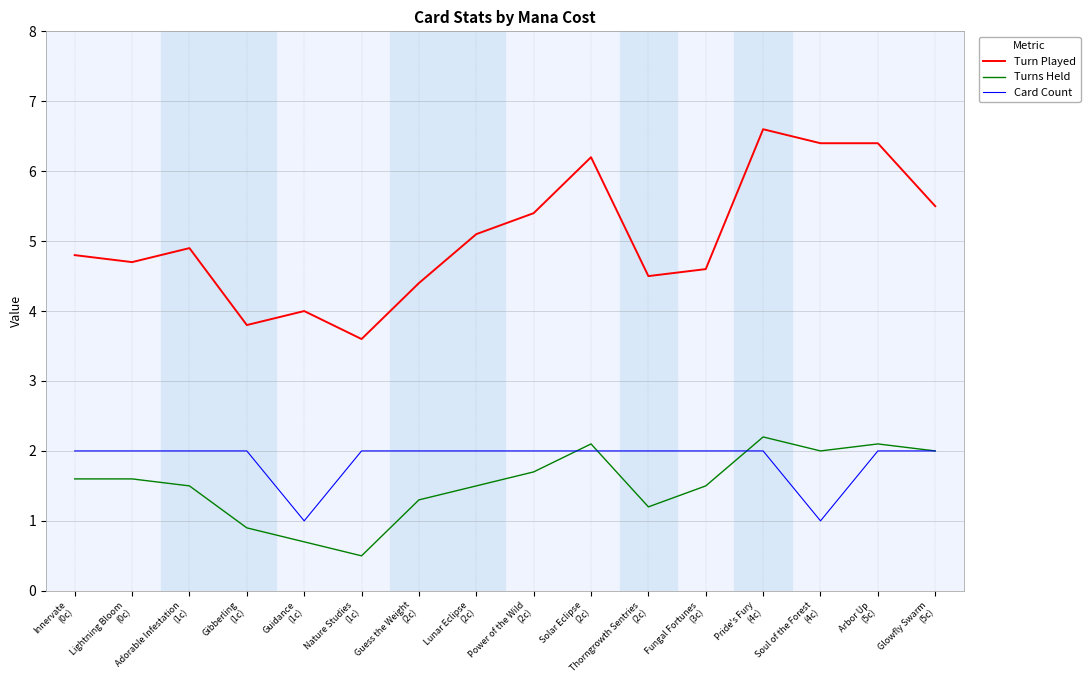

Which series has the widest spread of values?

Turn Played